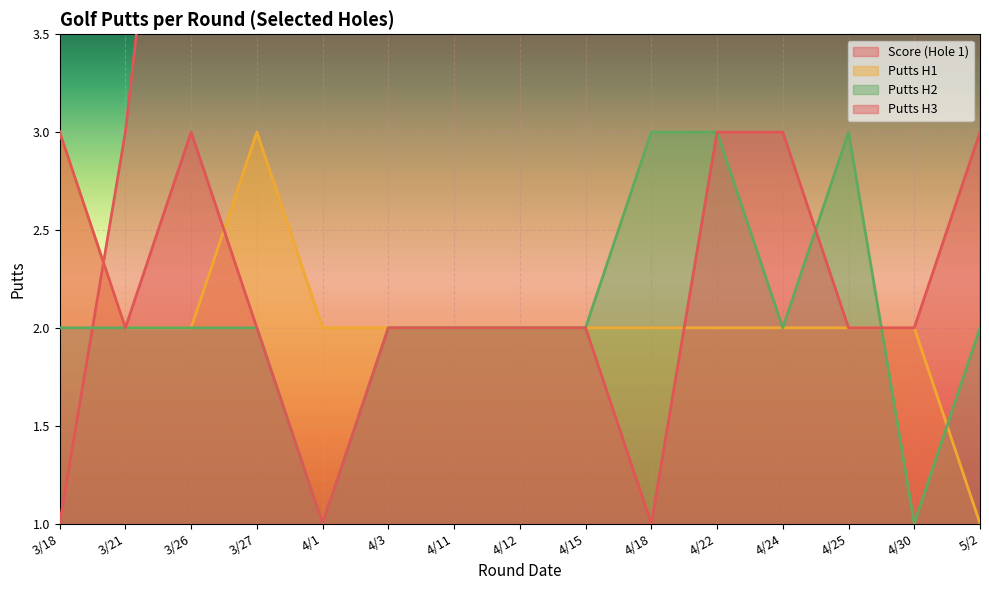

How many lines are shown in the chart?

4